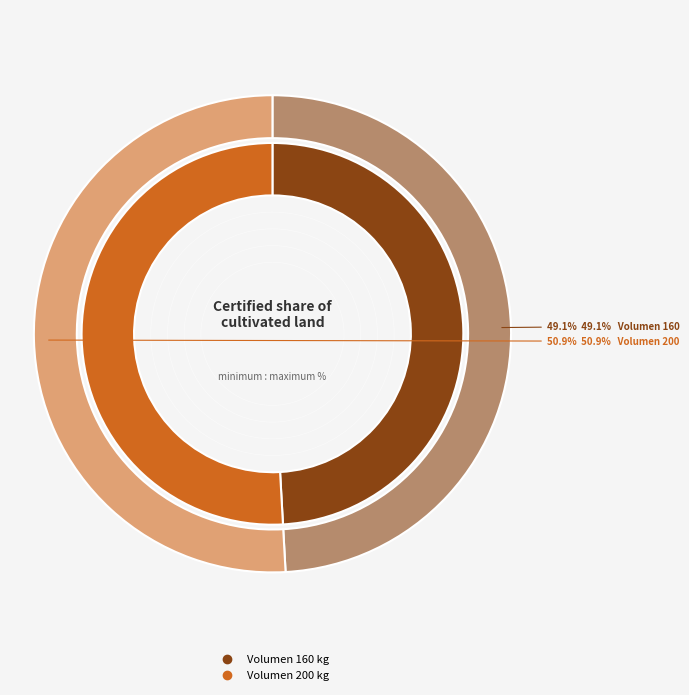

How many slices are in this pie chart?

2